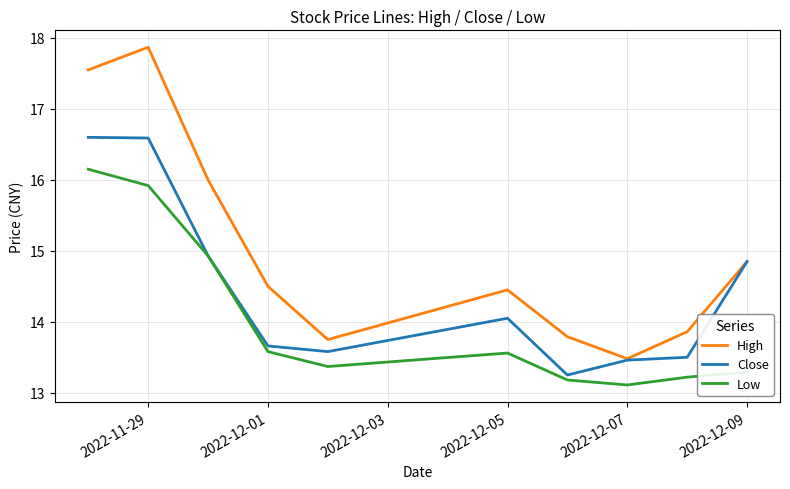

Which series has the widest spread of values?

High